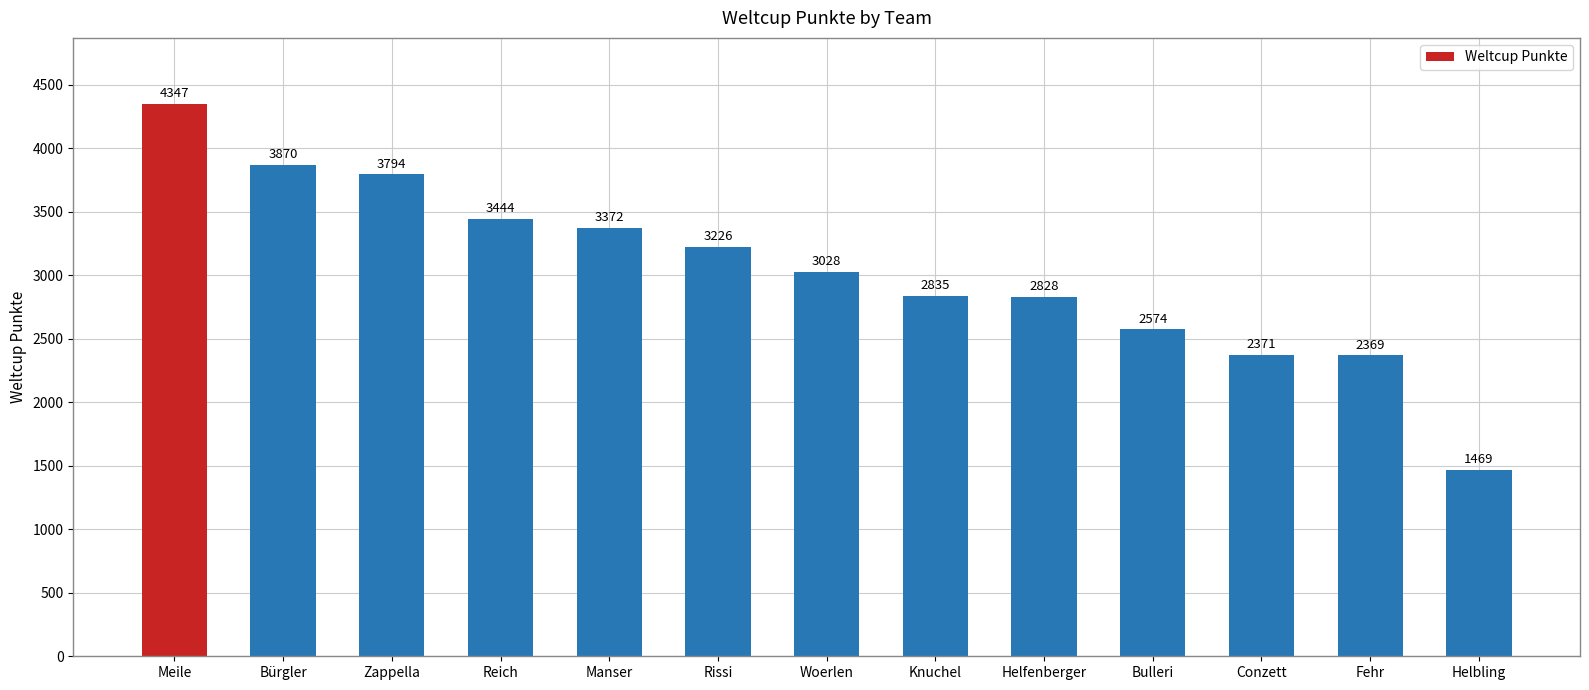

How many bars are there in total?

13